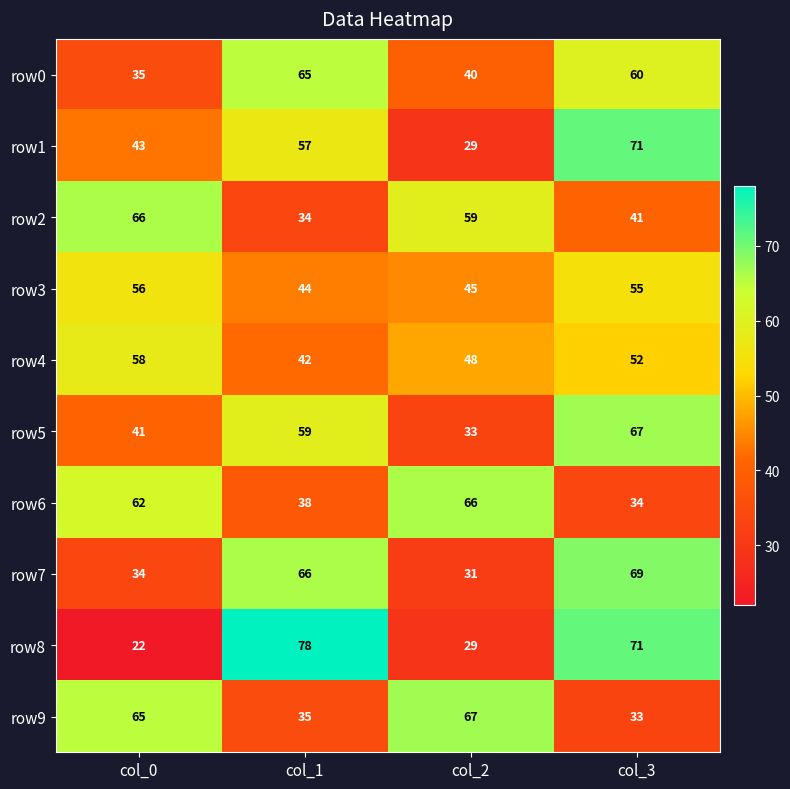

What is the average value of the row6 series?

50